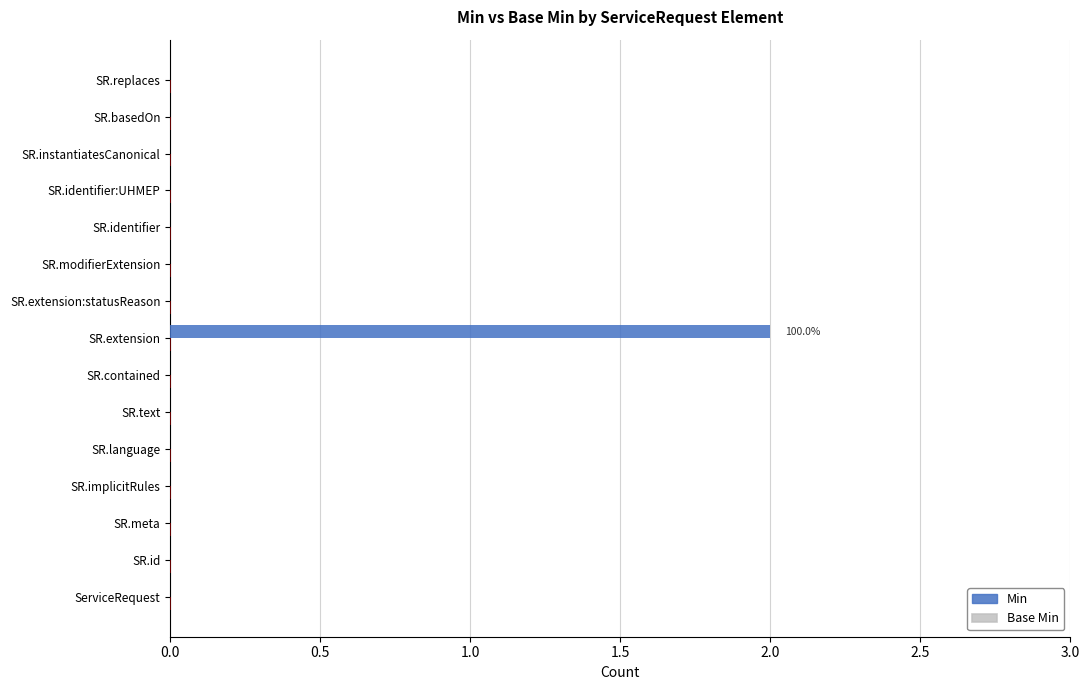

The chart shows a value of 0 at SR.extension:statusReason. True or false?

True